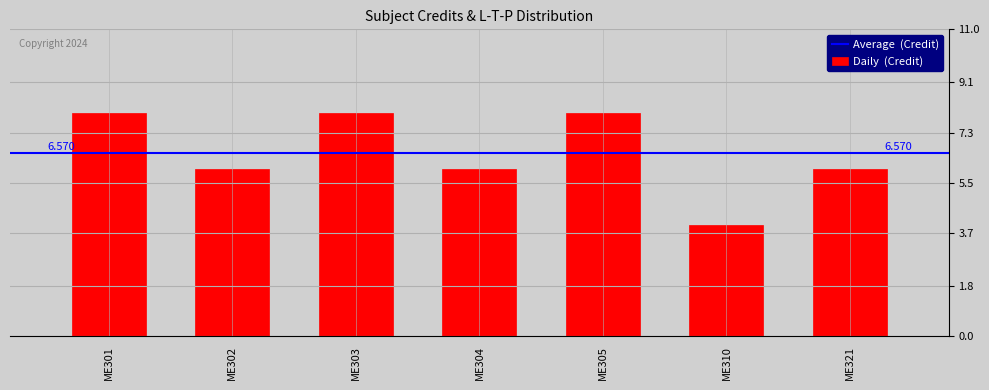

What is the difference between the maximum and second lowest values?

2